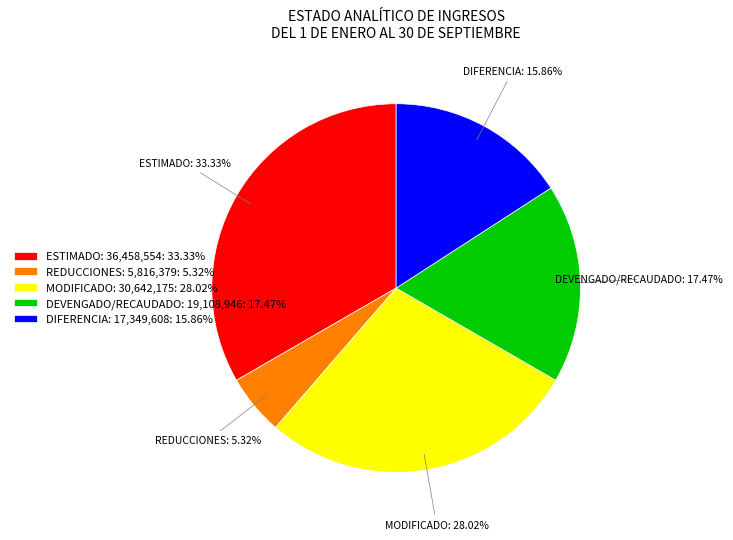

How many slices are in this pie chart?

5